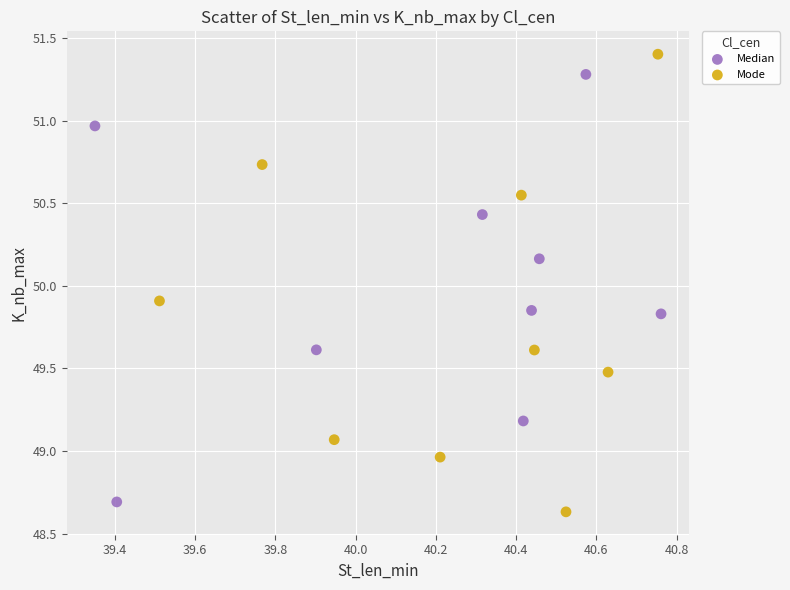

Which series has the largest Y range (max minus min)?

Mode